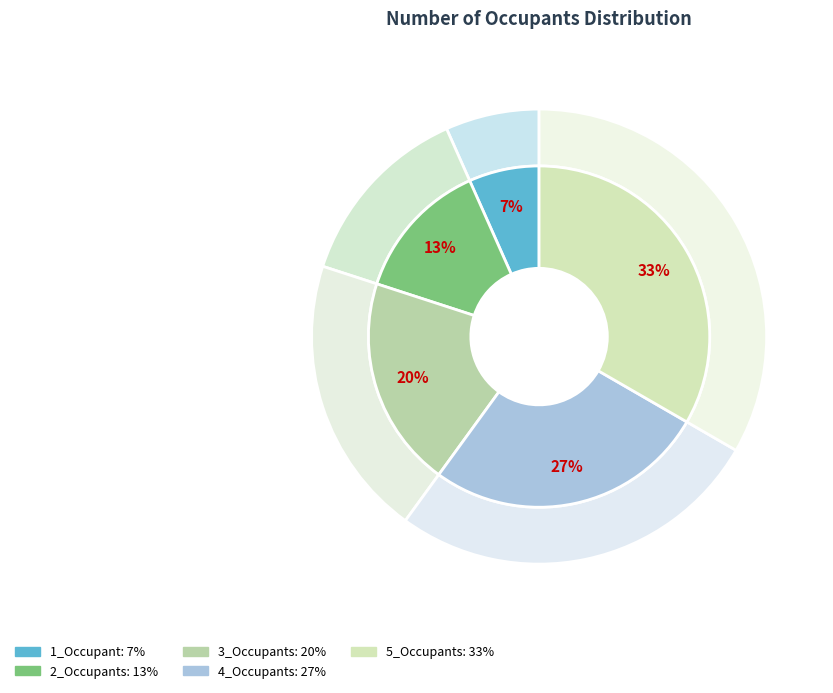

What is the largest slice in the pie chart?

5_Occupants